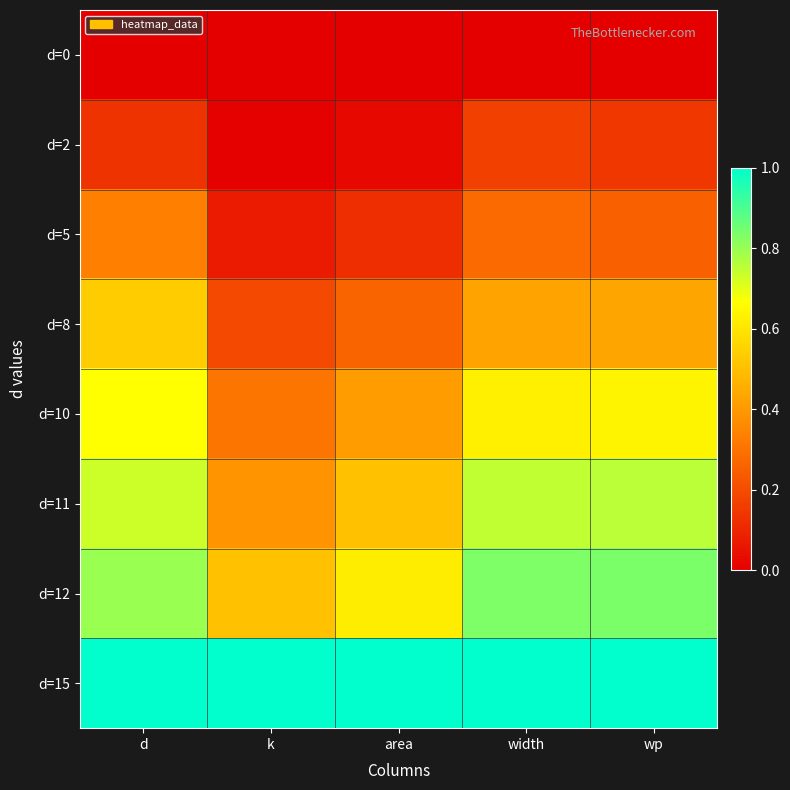

Reading right to left, what are all the values shown in this chart?

d=0: wp=0.0	width=0.0	area=0.0	k=0.0	d=0.0
d=2: wp=0.1	width=0.2	area=0.0	k=0.0	d=0.1
d=5: wp=0.3	width=0.3	area=0.1	k=0.1	d=0.3
d=8: wp=0.4	width=0.4	area=0.3	k=0.2	d=0.5
d=10: wp=0.6	width=0.6	area=0.4	k=0.3	d=0.7
d=11: wp=0.8	width=0.7	area=0.5	k=0.4	d=0.7
d=12: wp=0.8	width=0.8	area=0.6	k=0.5	d=0.8
d=15: wp=1.0	width=1.0	area=1.0	k=1.0	d=1.0